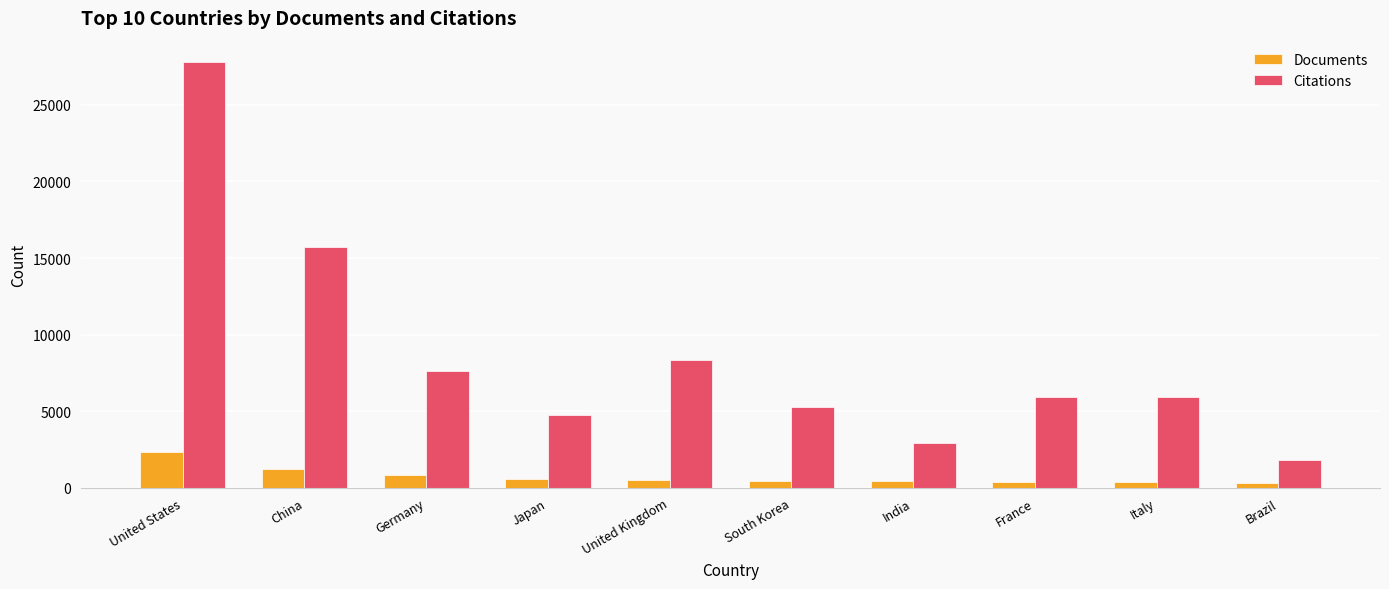

List the series in order of their overall mean, lowest first.

Documents, Citations